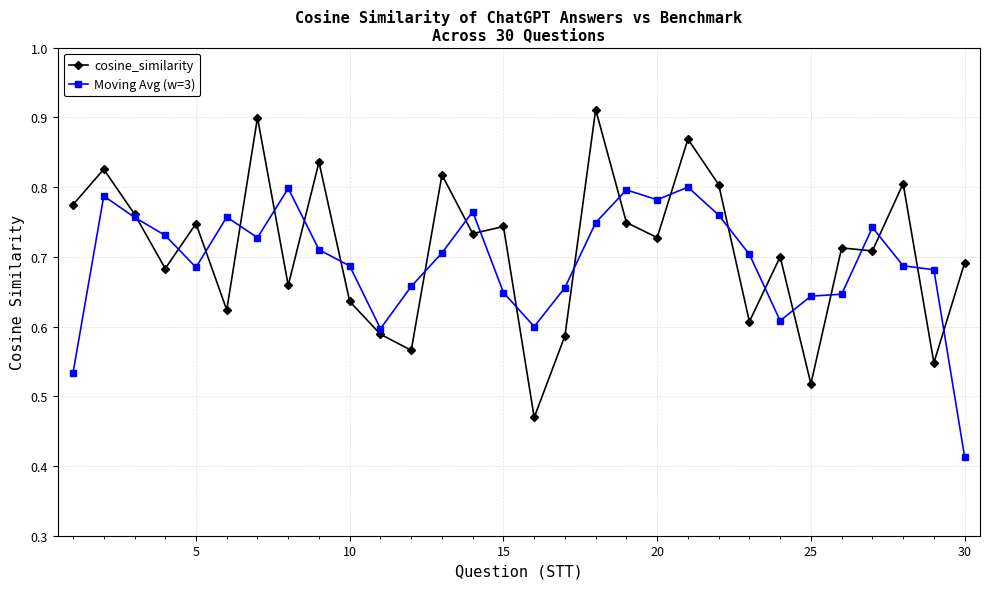

True or false: Moving Avg (w=3) has more than 0 interior local peaks.

True